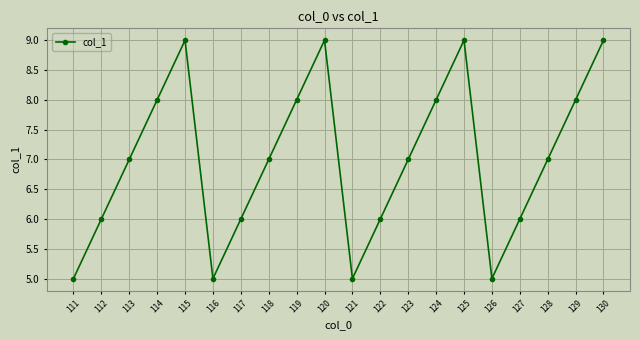

What is the change in value from 111 to 115?

+4